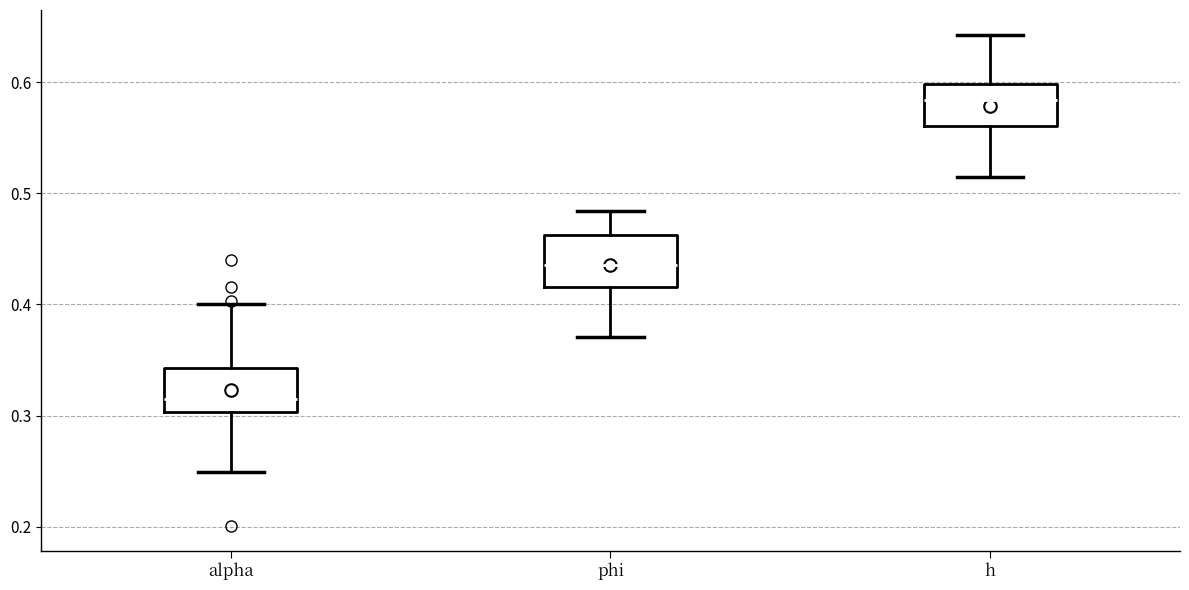

Where does the median line of the box for h sit on the y-axis? The values are not printed on the chart, so give them approximately, as read against the axis.

0.58